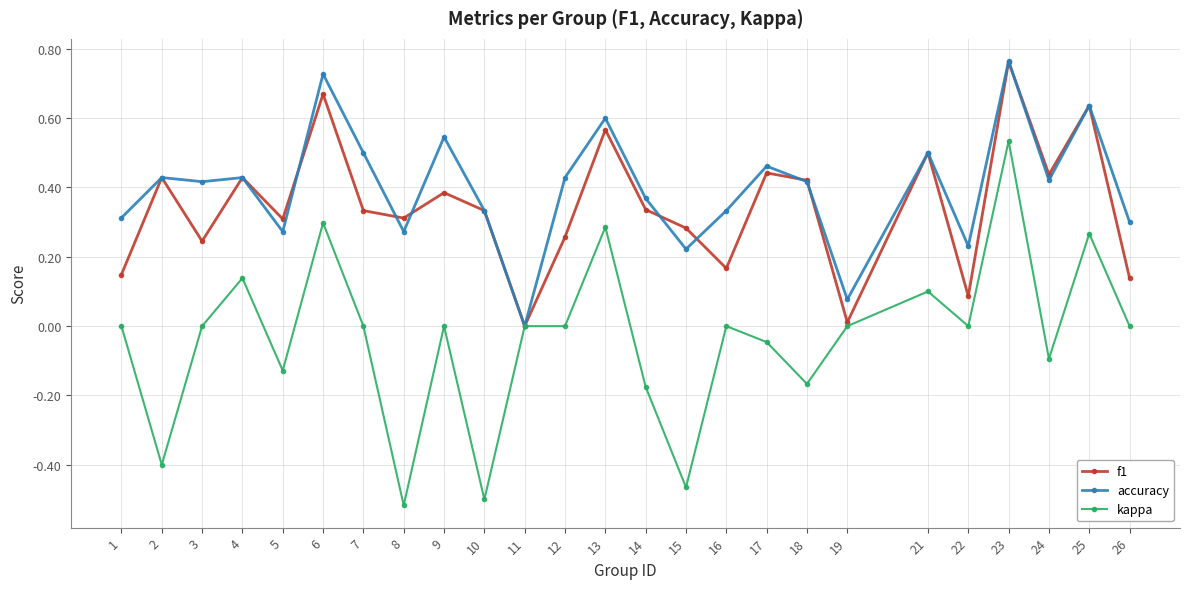

In accuracy, how many points are lower than both neighbors (excluding endpoints)?

8